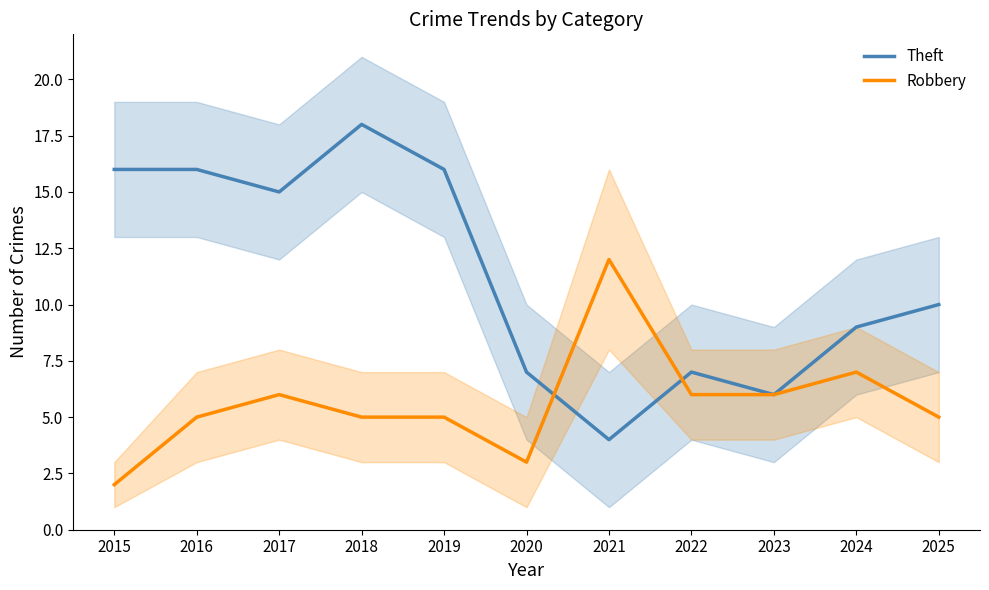

What is the sum of the Robbery values at 2015 and 2022?

8